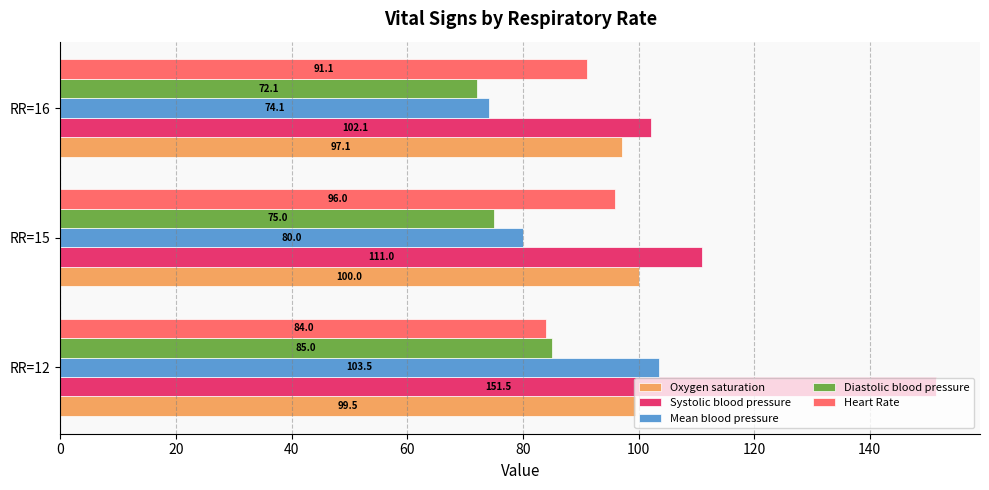

What is the average value of the Diastolic blood pressure series?

77.4